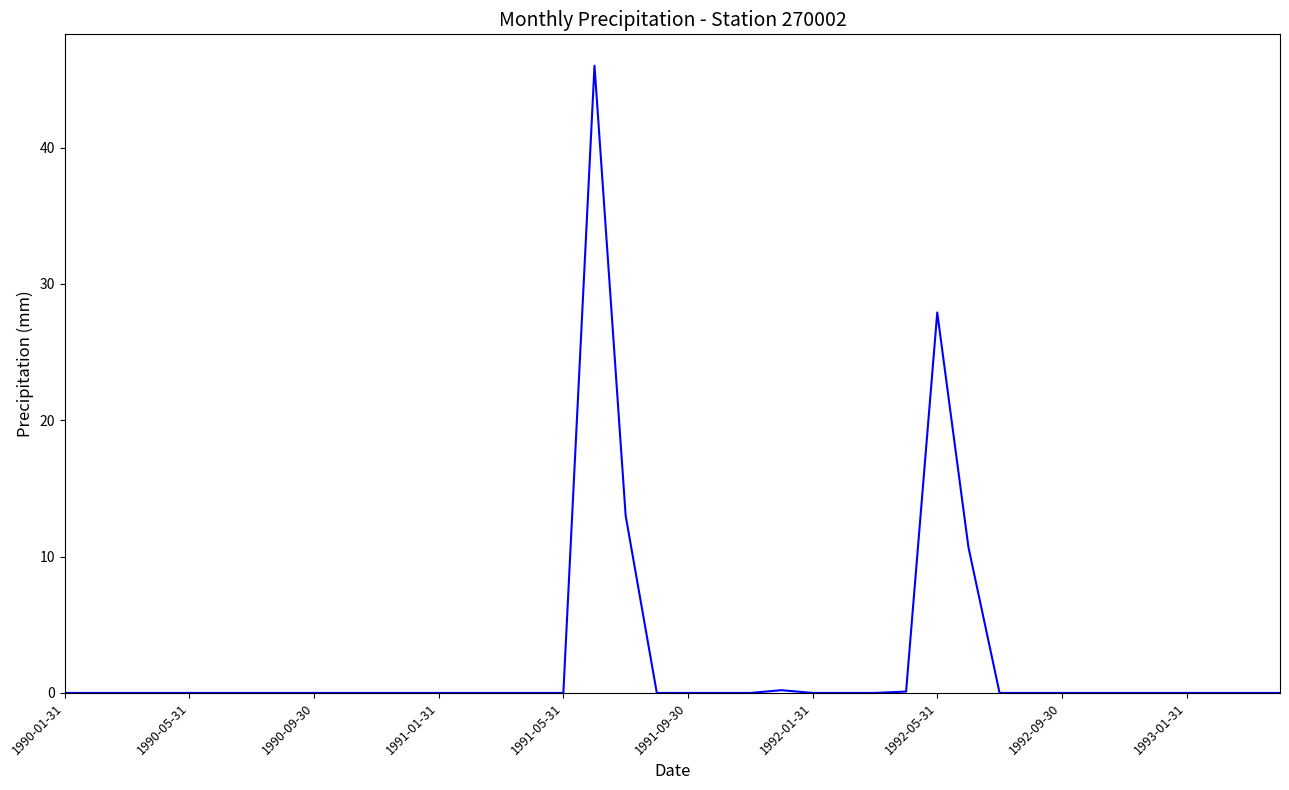

What is the greatest value displayed?

46.0